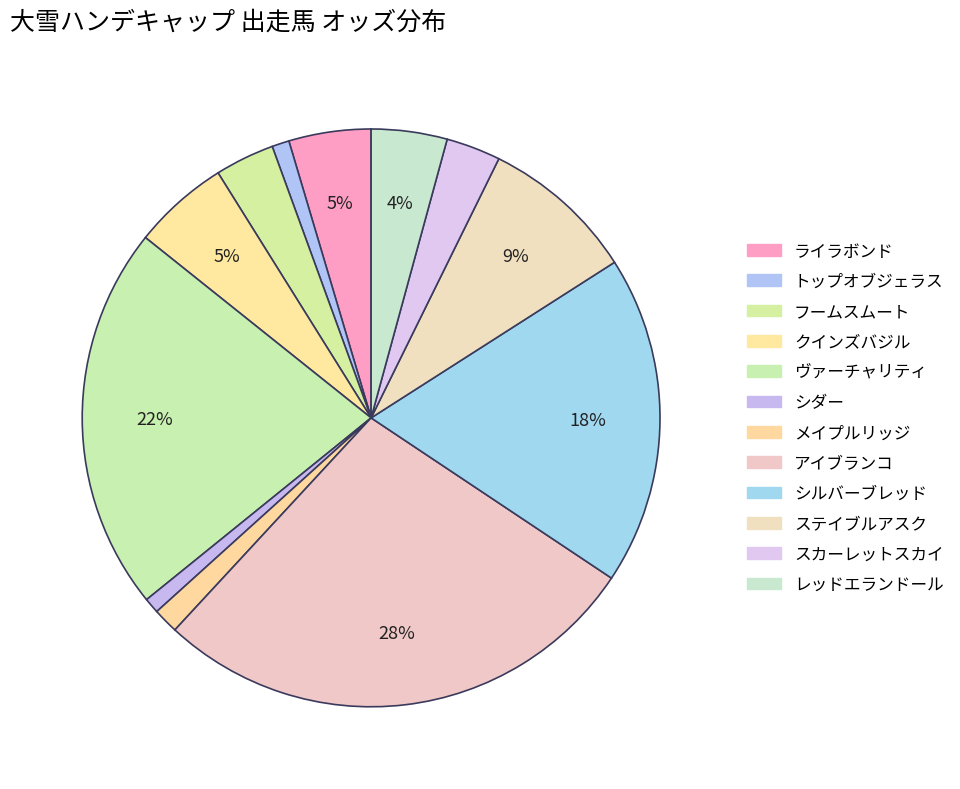

Which has a higher value, シルバーブレッド or ライラボンド?

シルバーブレッド